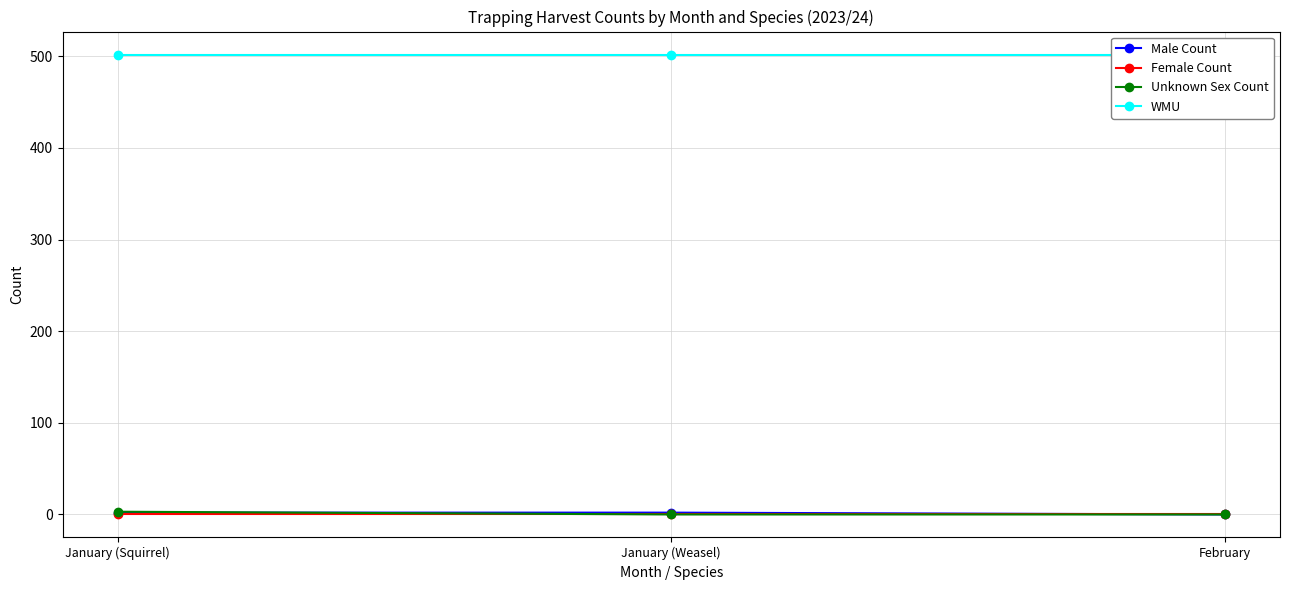

How many series are shown in this chart?

4